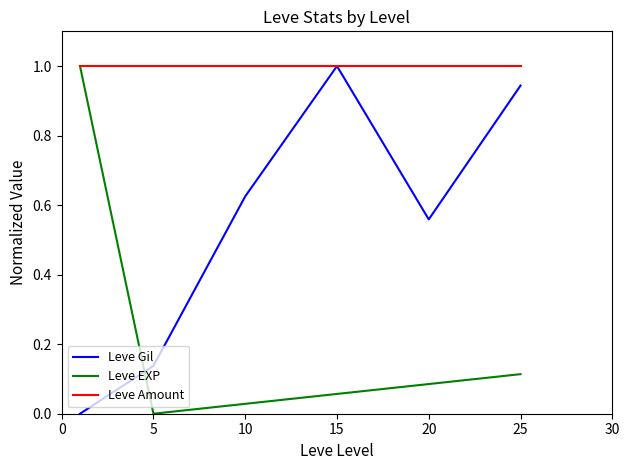

Is this an area chart (filled region under the line)?

No